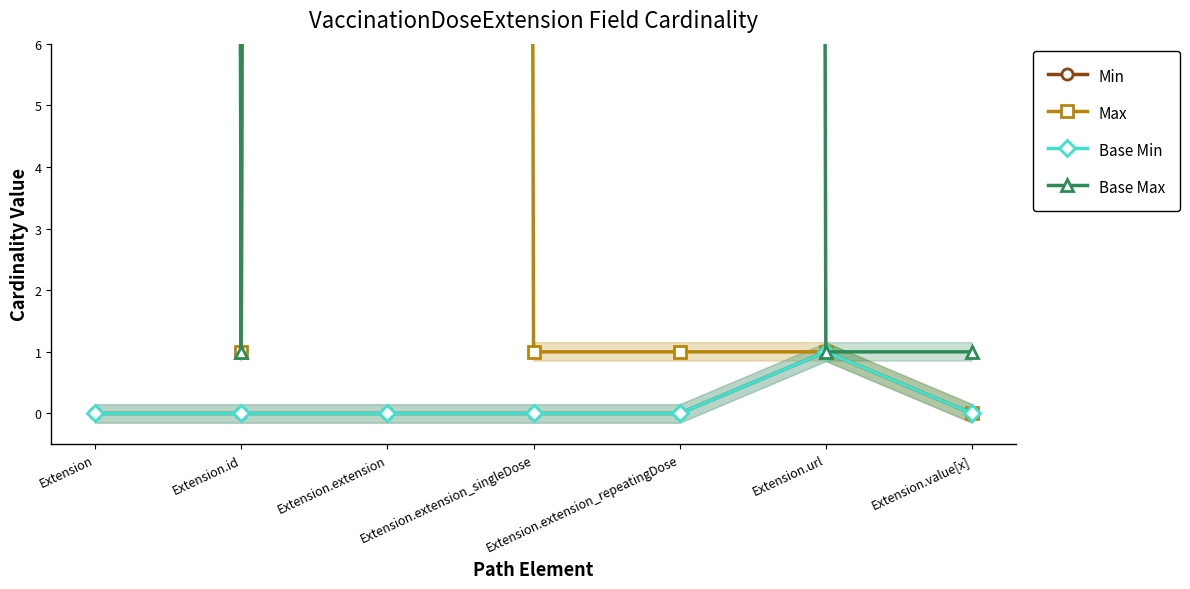

What is the label of the 5th point from the left?

Extension.extension_repeatingDose